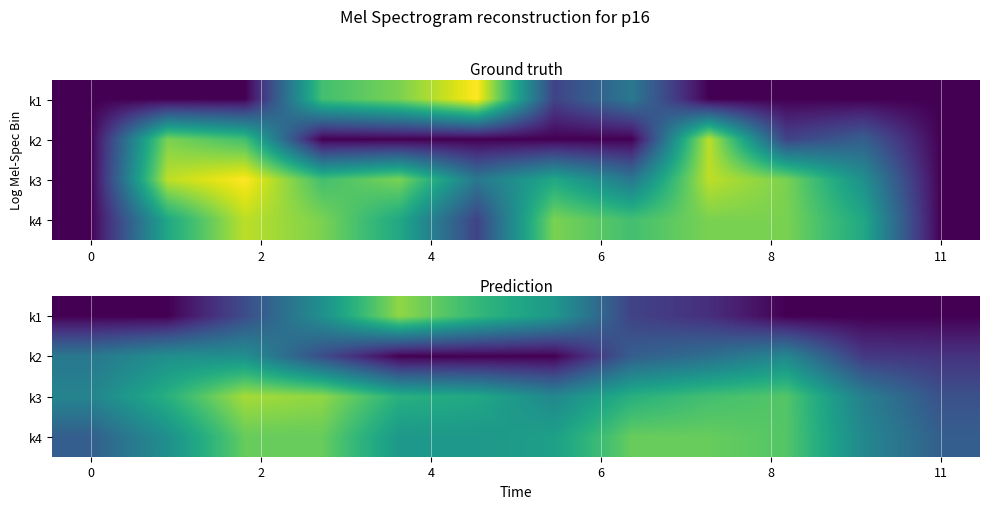

At how many categories does at least one series exceed 0?

12